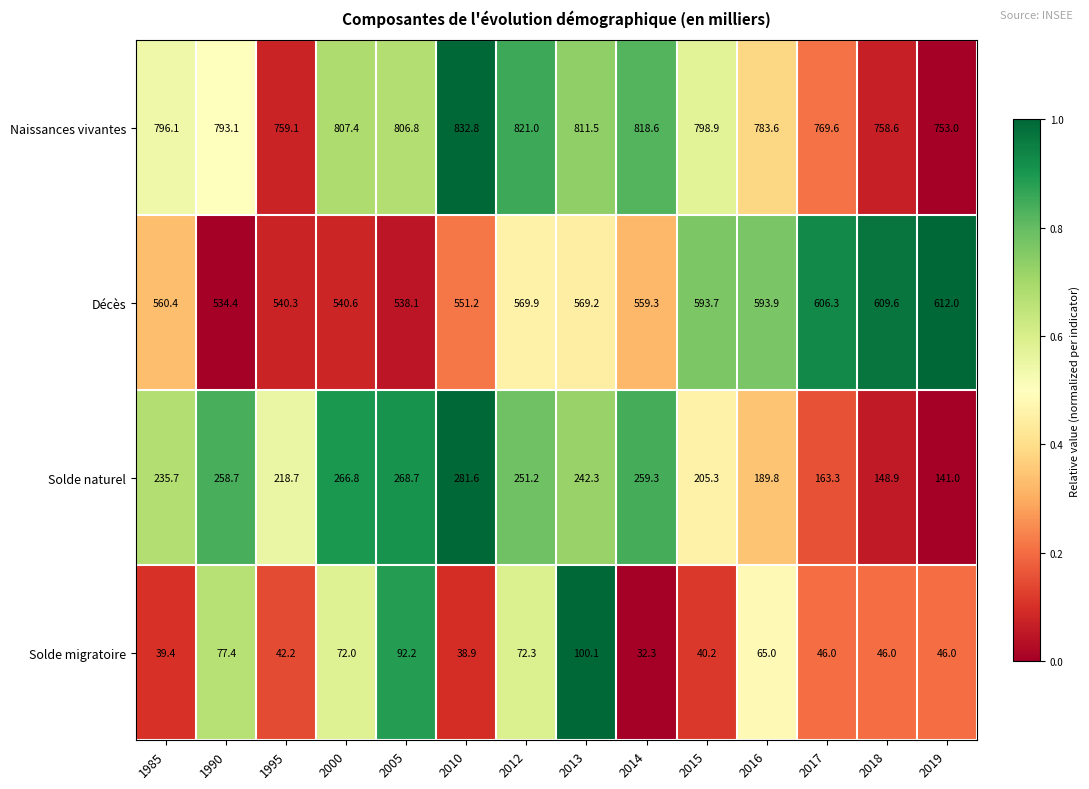

Is the value of Naissances vivantes at 2015 greater than the value of Solde naturel at 2019?

Yes